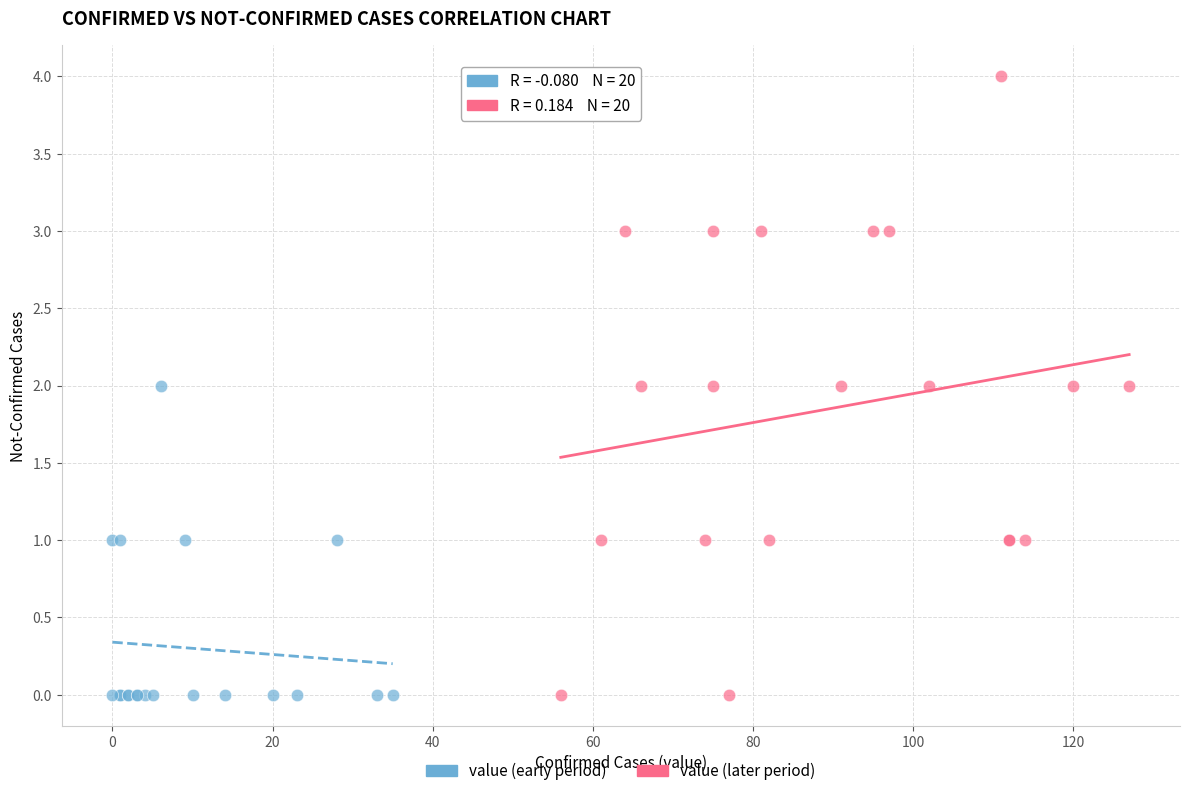

Which series contains the highest Y value?

value (later period)